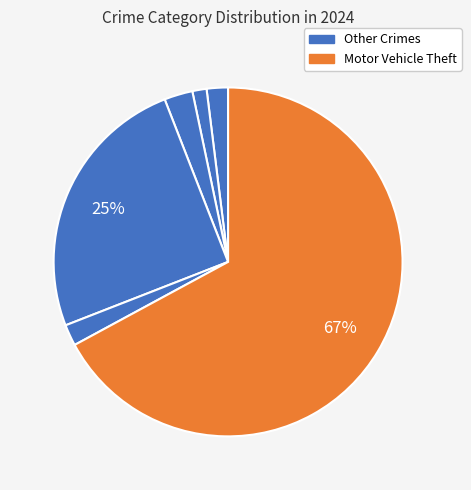

How many slices are in this pie chart?

6